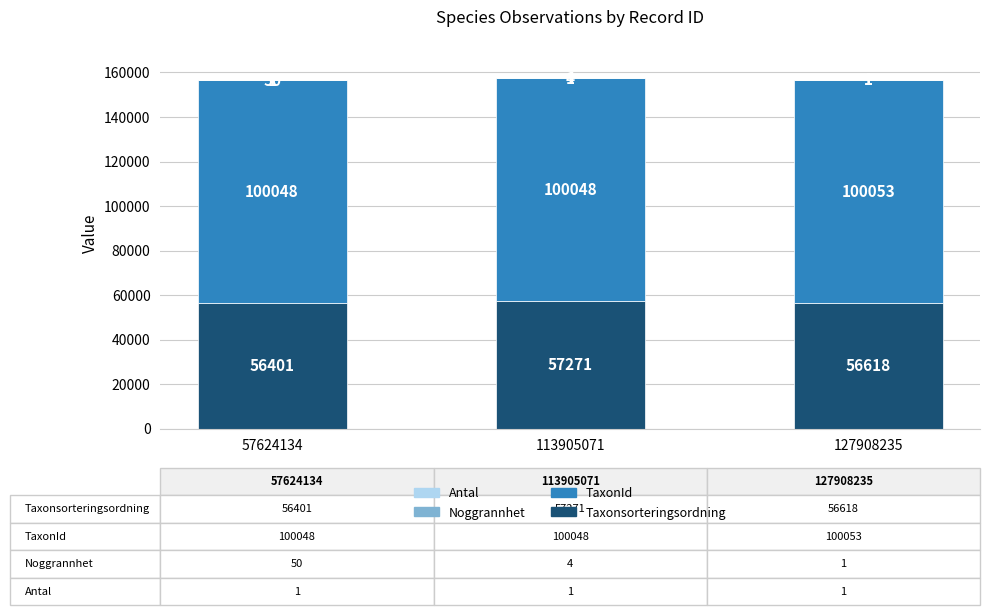

The Taxonsorteringsordning series shows 21496 at 57624134. True or false?

False